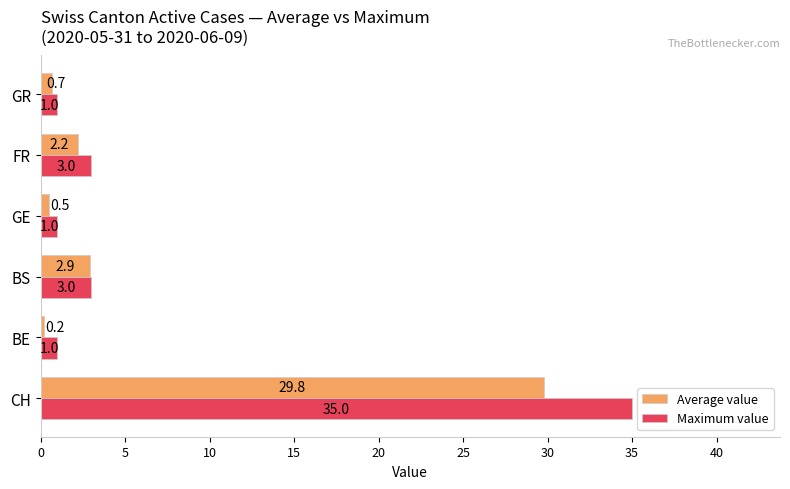

What are all the series names shown in the legend?

Average value, Maximum value